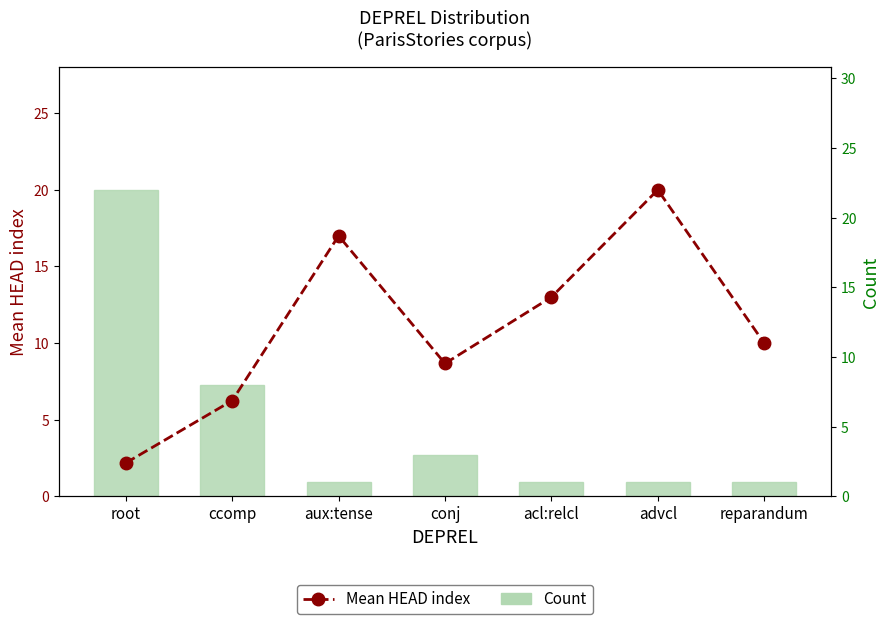

Reading right to left, what are all the values shown in this chart?

Mean HEAD index: 10.0	20.0	13.0	8.7	17.0	6.2	2.2
Count: 1.0	1.0	1.0	3.0	1.0	8.0	22.0